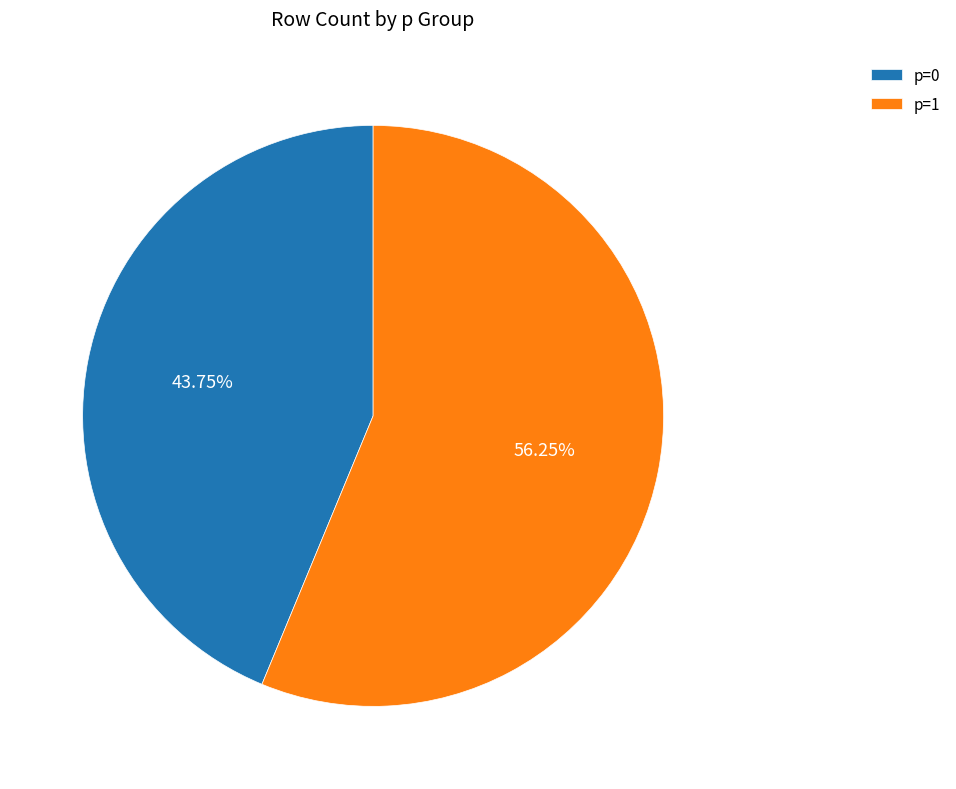

How many slices are in this pie chart?

2